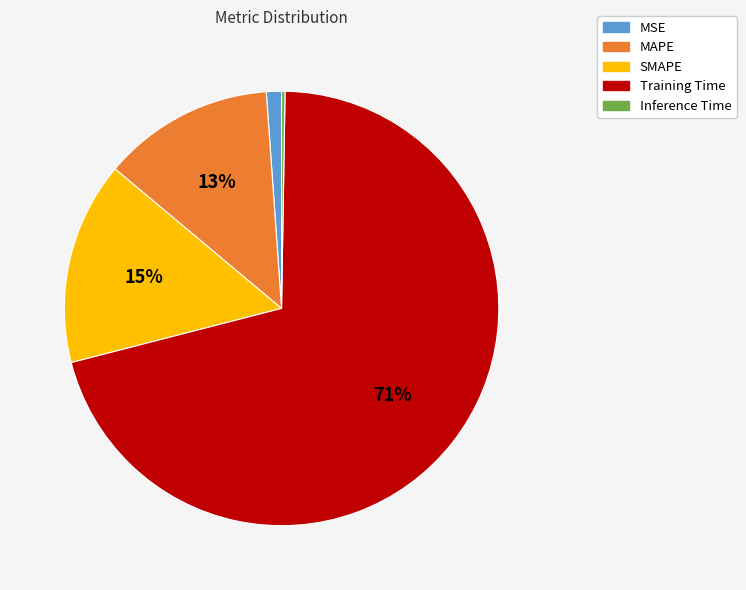

The MAPE slice represents 13% of the pie. True or false?

True